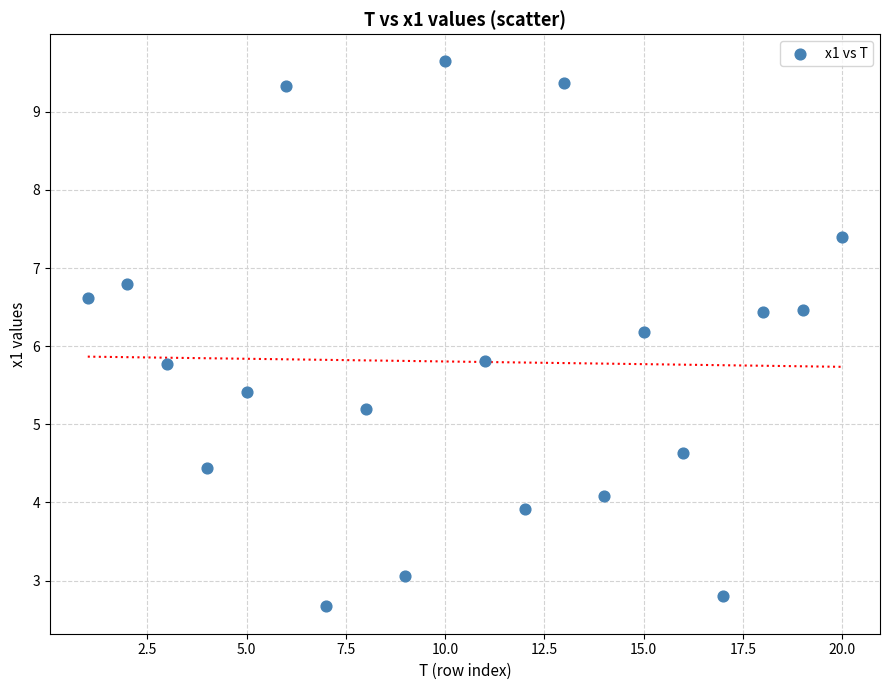

What is the range of Y values (max minus min)?

7.0